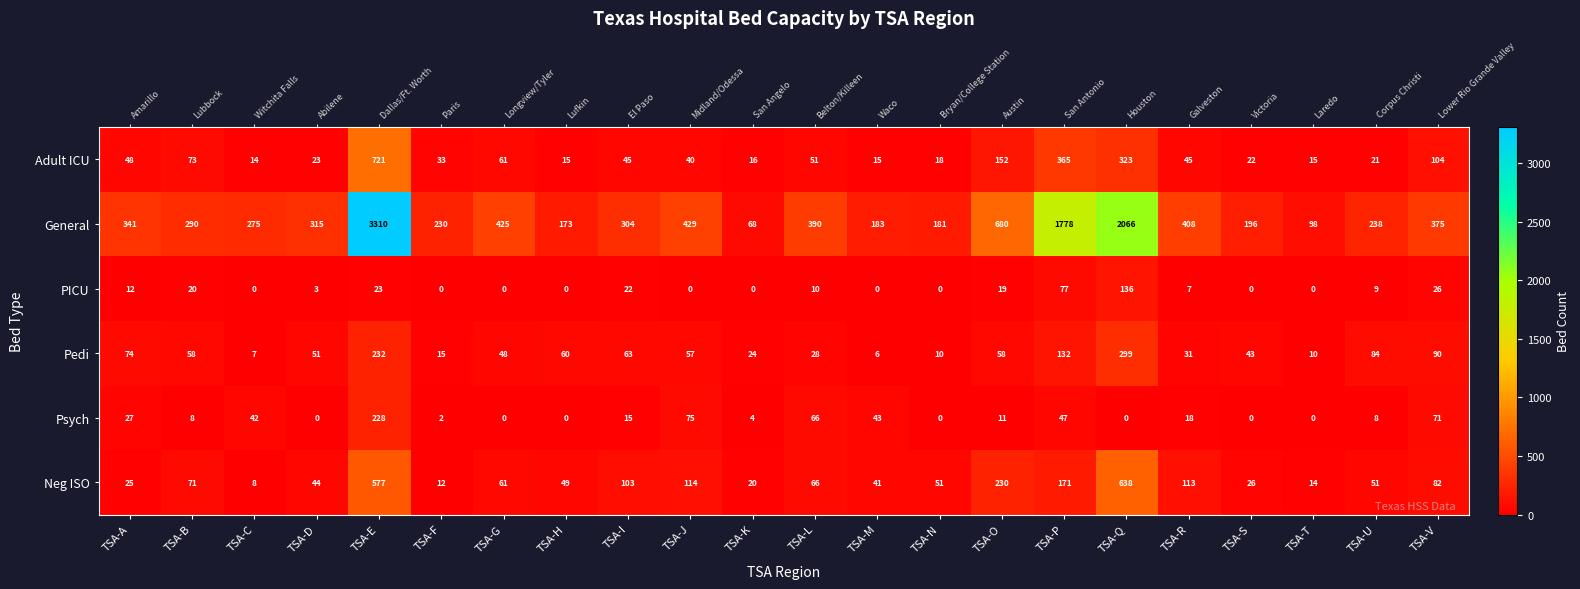

The value of PICU at TSA-P is 125. True or false?

False